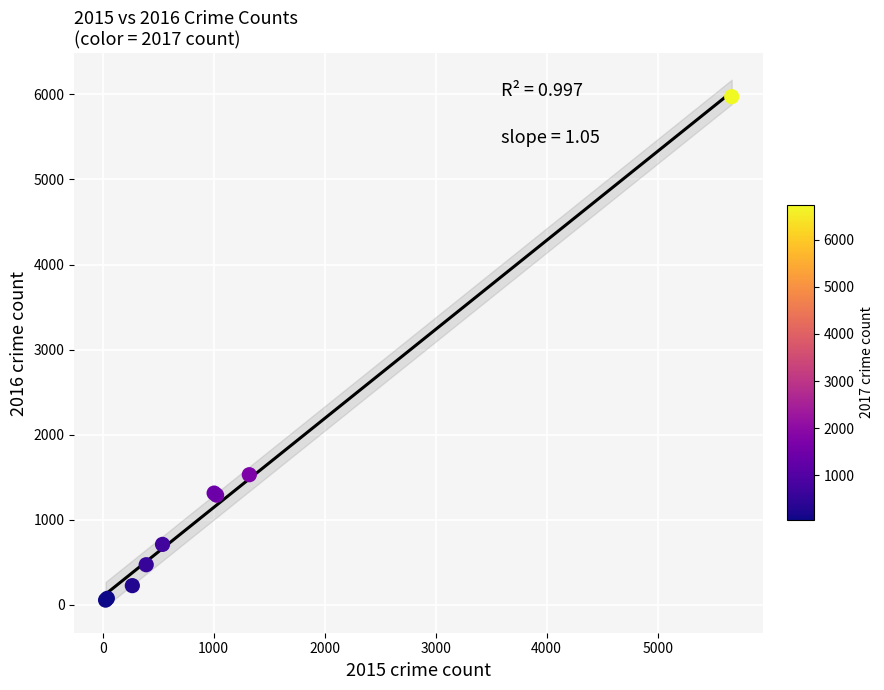

What Y value in the scatter plot is closest to 3014?

1529